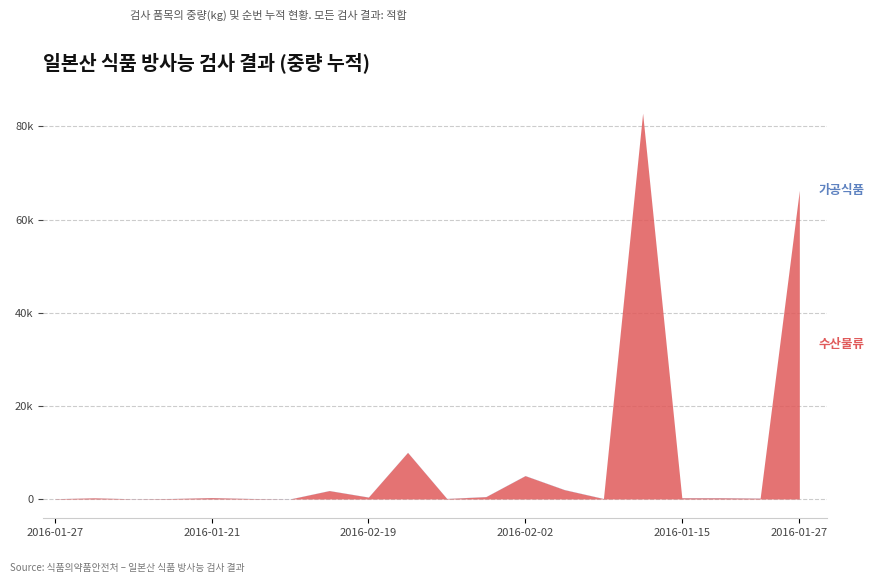

What is the total value across all series at 2016-01-26?

82831.0